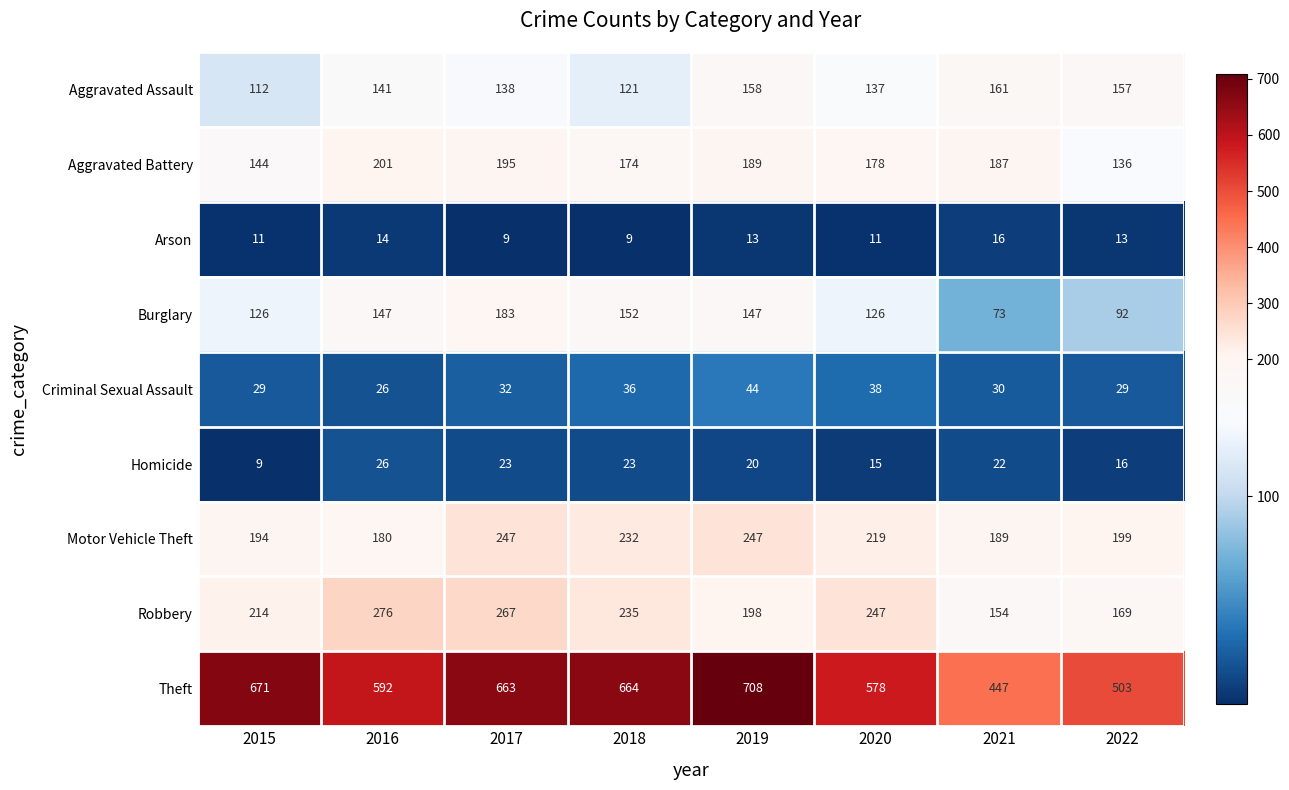

Read the Criminal Sexual Assault value at 2021, to the nearest 5.

30